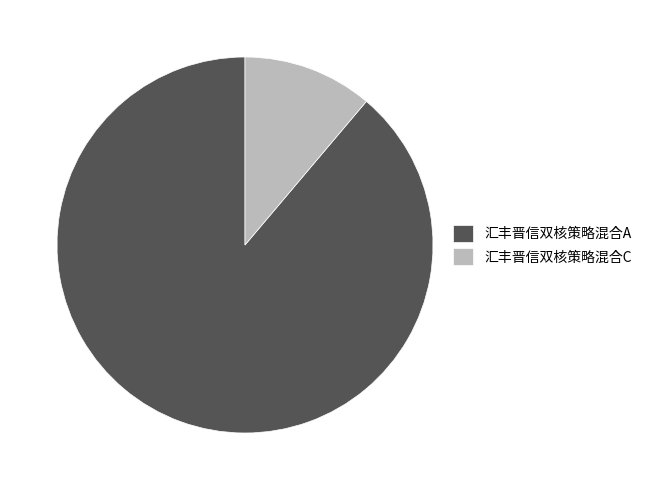

Do 汇丰晋信双核策略混合A and 汇丰晋信双核策略混合C together represent more than half of the pie?

Yes